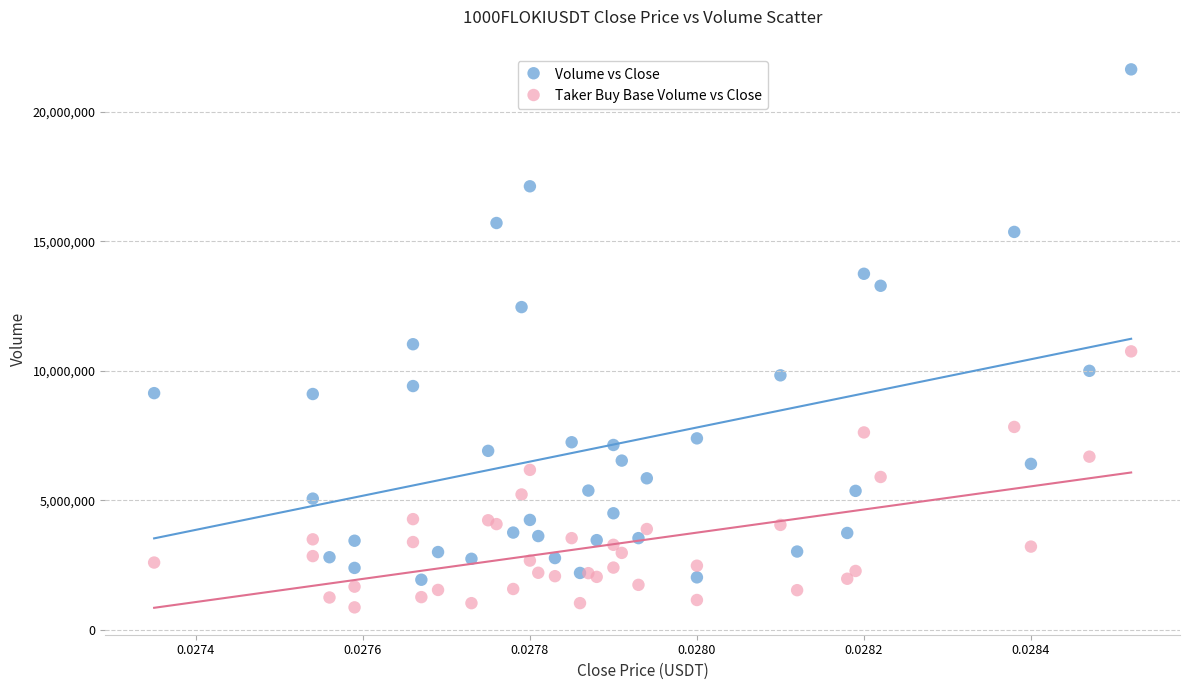

Which series contains the lowest Y value?

Taker Buy Base Volume vs Close